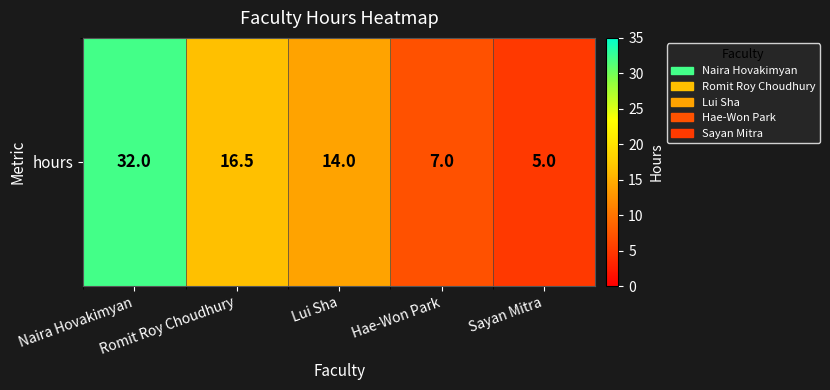

Which has a higher value, Romit Roy Choudhury or Lui Sha?

Romit Roy Choudhury